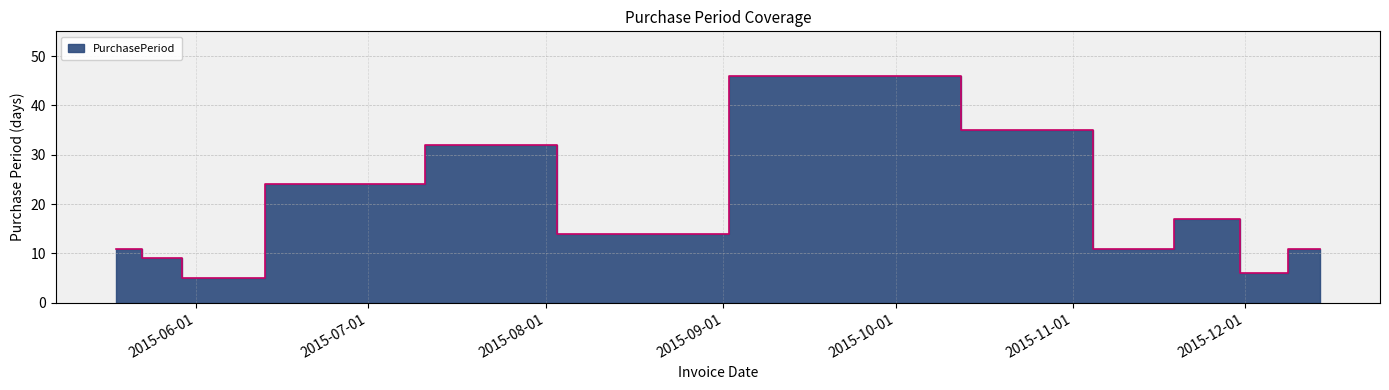

Where is the first local minimum?

2015-06-01